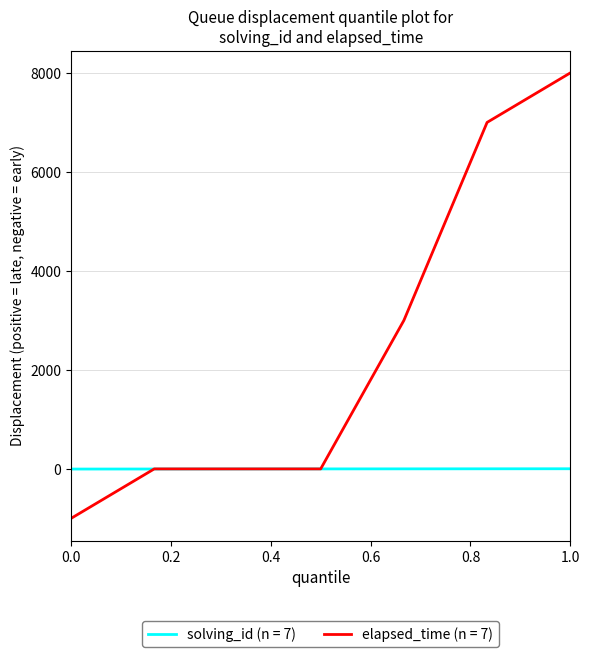

What is the minimum value for elapsed_time (n = 7)?

-1000